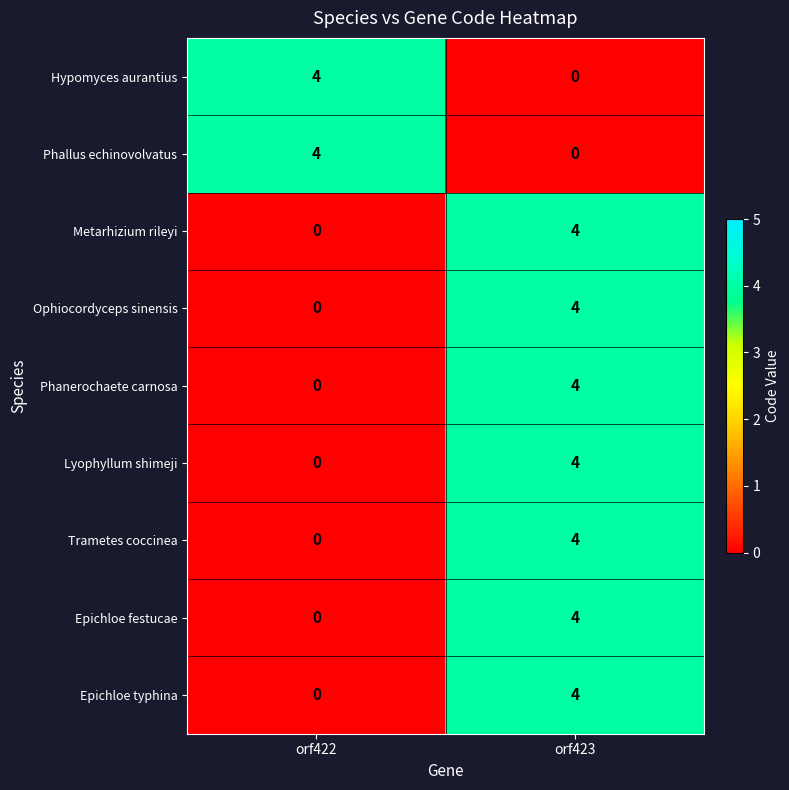

How many distinct data groups are displayed?

9